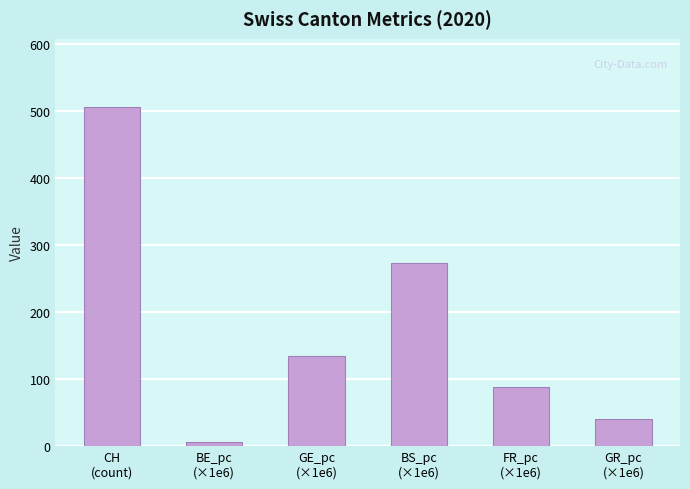

Which category has the highest value across all series?

CH
(count)